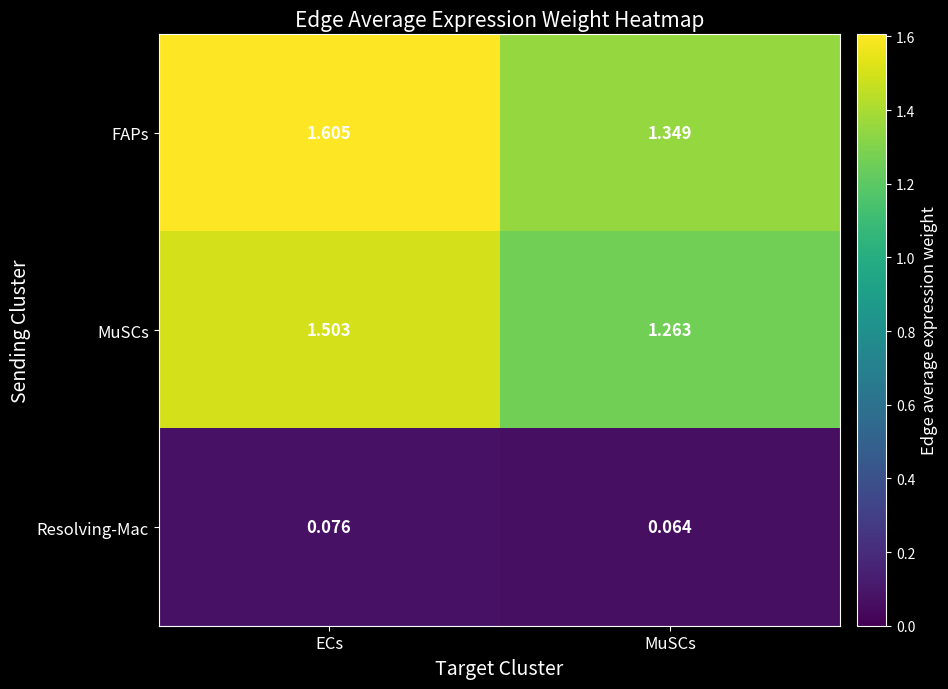

What is the minimum value for MuSCs?

1.3